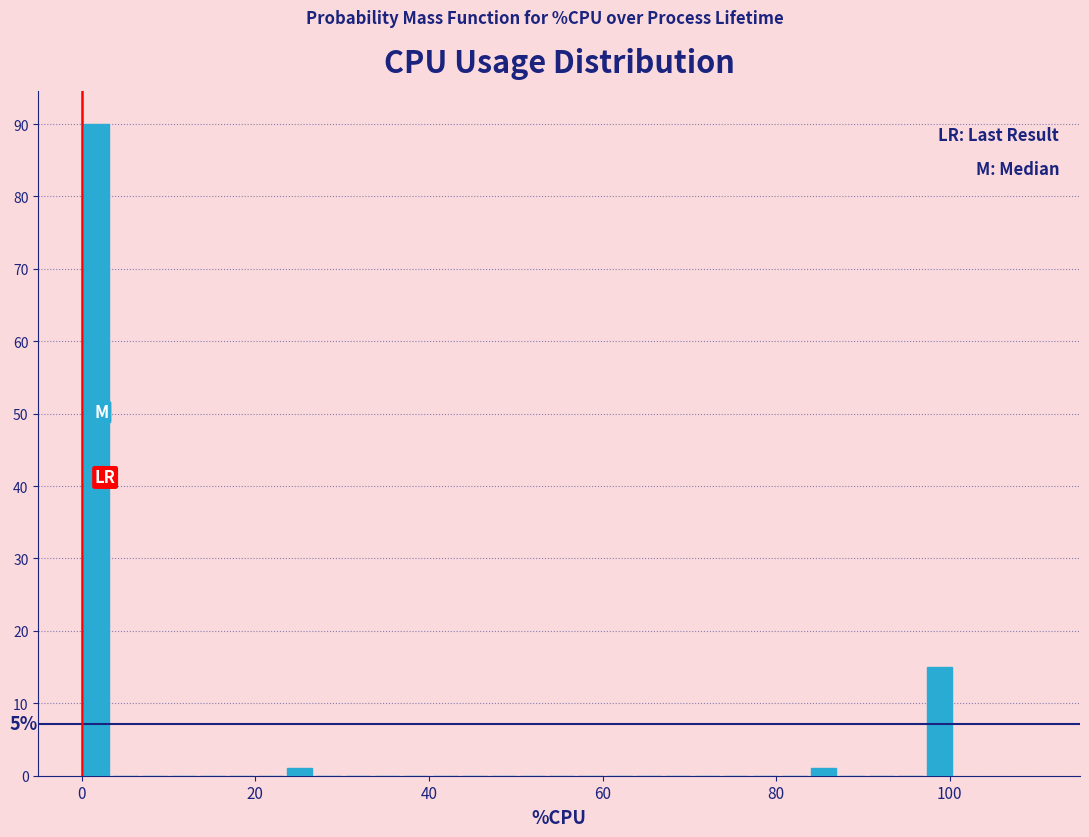

Read against the x-axis, roughly where is the centre of the tallest bar?

2